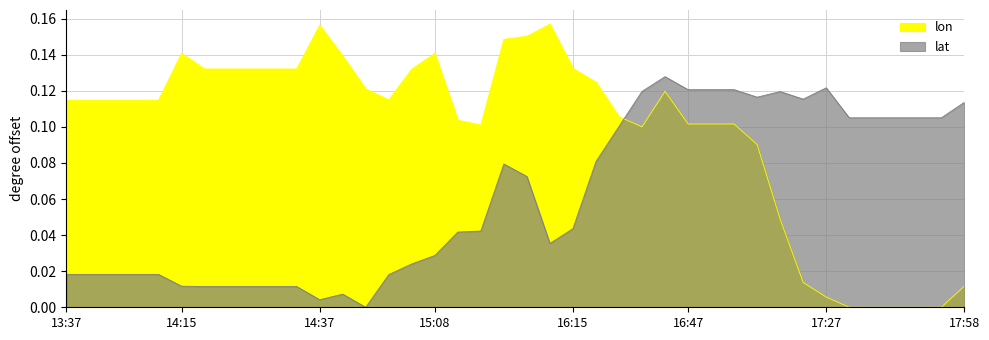

What is the label of the 5th point from the right?

17:35